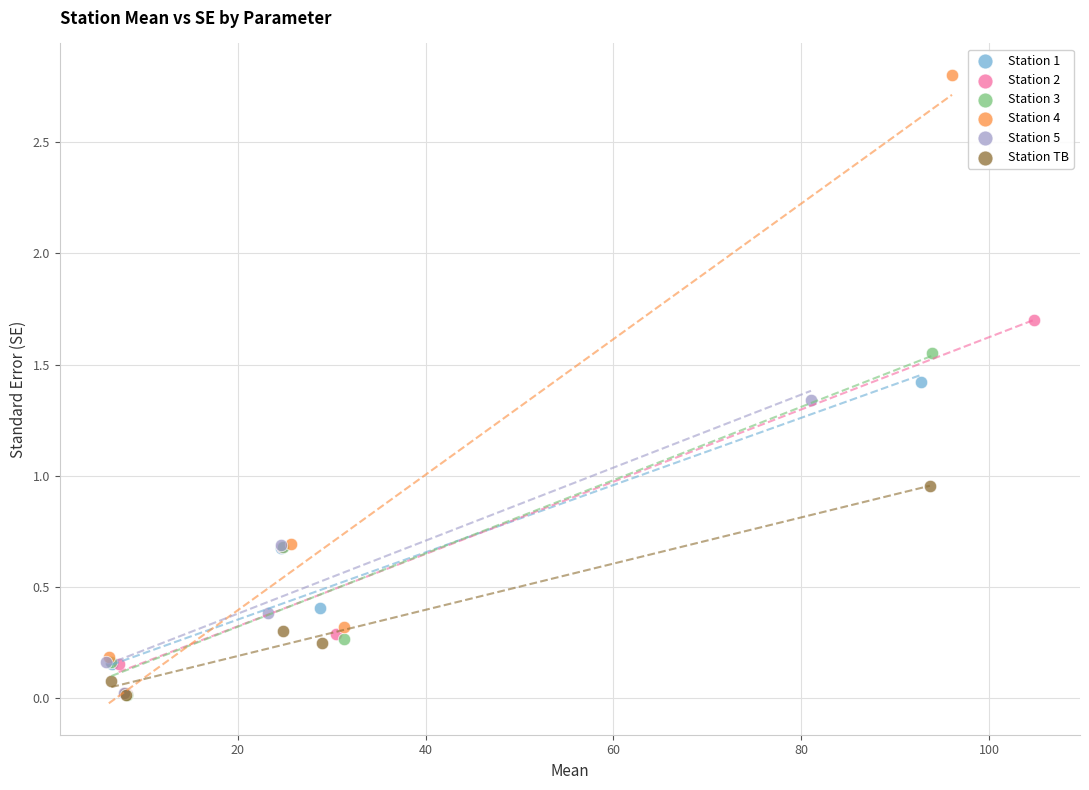

What are all the series names shown in the legend?

Station 1, Station 2, Station 3, Station 4, Station 5, Station TB